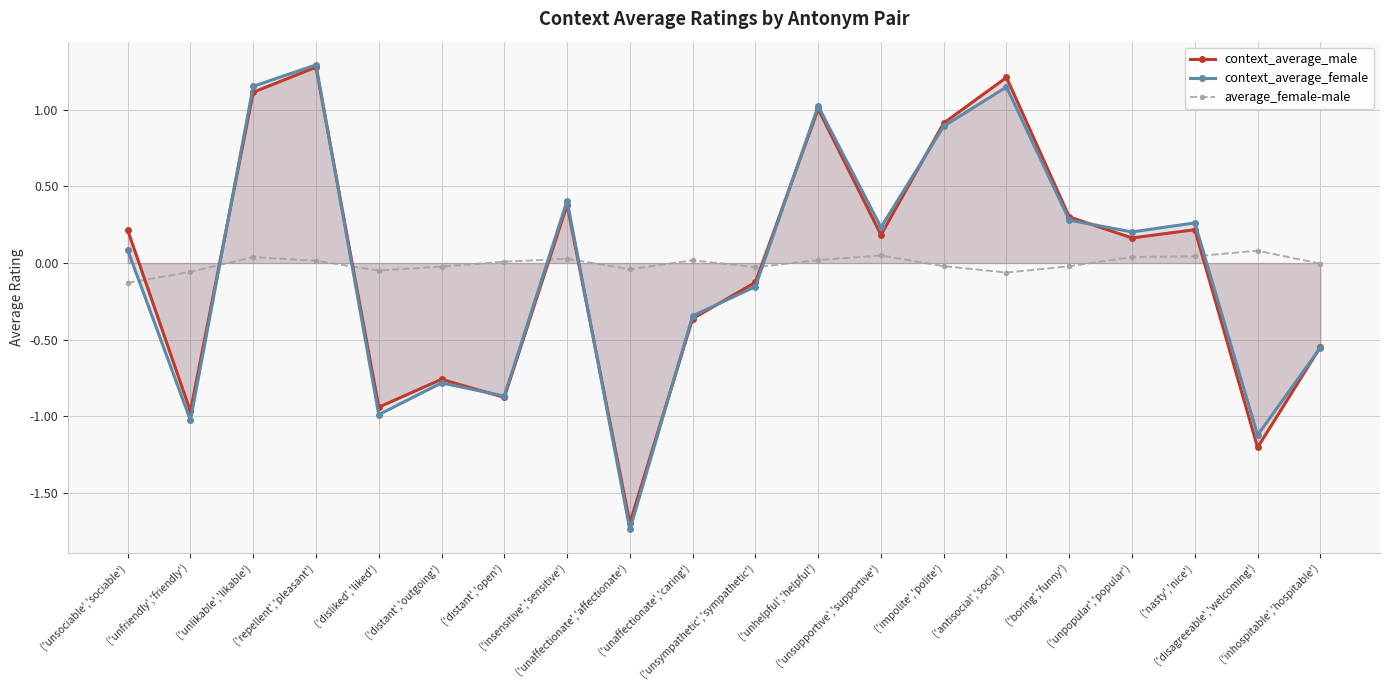

Reading left to right, extract all data points from this chart.

context_average_male: ('unsociable','sociable')=0.2	('unfriendly','friendly')=-1.0	('unlikable','likable')=1.1	('repellent','pleasant')=1.3	('disliked','liked')=-0.9	('distant','outgoing')=-0.8	('distant','open')=-0.9	('insensitive','sensitive')=0.4	('unaffectionate','affectionate')=-1.7	('unaffectionate','caring')=-0.4	('unsympathetic','sympathetic')=-0.1	('unhelpful','helpful')=1.0	('unsupportive','supportive')=0.2	('impolite','polite')=0.9	('antisocial','social')=1.2	('boring','funny')=0.3	('unpopular','popular')=0.2	('nasty','nice')=0.2	('disagreeable','welcoming')=-1.2	('inhospitable','hospitable')=-0.5
context_average_female: ('unsociable','sociable')=0.1	('unfriendly','friendly')=-1.0	('unlikable','likable')=1.2	('repellent','pleasant')=1.3	('disliked','liked')=-1.0	('distant','outgoing')=-0.8	('distant','open')=-0.9	('insensitive','sensitive')=0.4	('unaffectionate','affectionate')=-1.7	('unaffectionate','caring')=-0.3	('unsympathetic','sympathetic')=-0.2	('unhelpful','helpful')=1.0	('unsupportive','supportive')=0.2	('impolite','polite')=0.9	('antisocial','social')=1.1	('boring','funny')=0.3	('unpopular','popular')=0.2	('nasty','nice')=0.3	('disagreeable','welcoming')=-1.1	('inhospitable','hospitable')=-0.6
average_female-male: ('unsociable','sociable')=-0.1	('unfriendly','friendly')=-0.1	('unlikable','likable')=0.0	('repellent','pleasant')=0.0	('disliked','liked')=-0.0	('distant','outgoing')=-0.0	('distant','open')=0.0	('insensitive','sensitive')=0.0	('unaffectionate','affectionate')=-0.0	('unaffectionate','caring')=0.0	('unsympathetic','sympathetic')=-0.0	('unhelpful','helpful')=0.0	('unsupportive','supportive')=0.0	('impolite','polite')=-0.0	('antisocial','social')=-0.1	('boring','funny')=-0.0	('unpopular','popular')=0.0	('nasty','nice')=0.0	('disagreeable','welcoming')=0.1	('inhospitable','hospitable')=-0.0